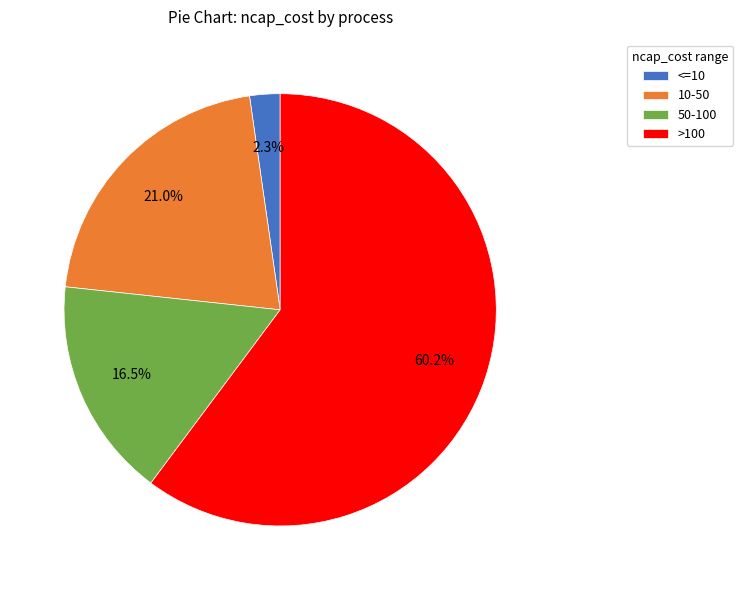

Which category has the smallest portion of the pie?

<=10